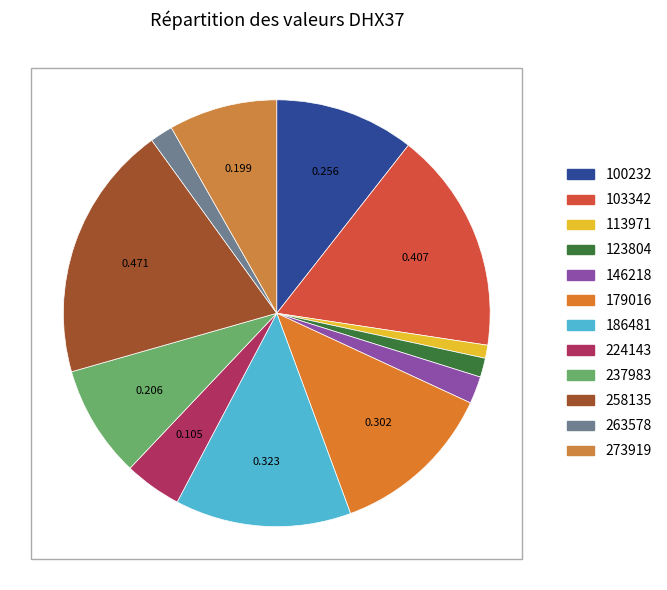

What is the smallest slice in the pie chart?

113971